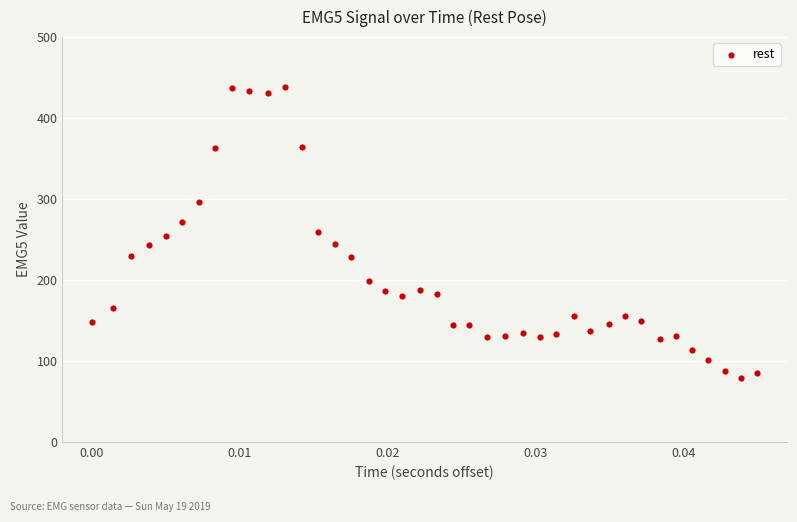

What is the range of Y values (max minus min)?

360